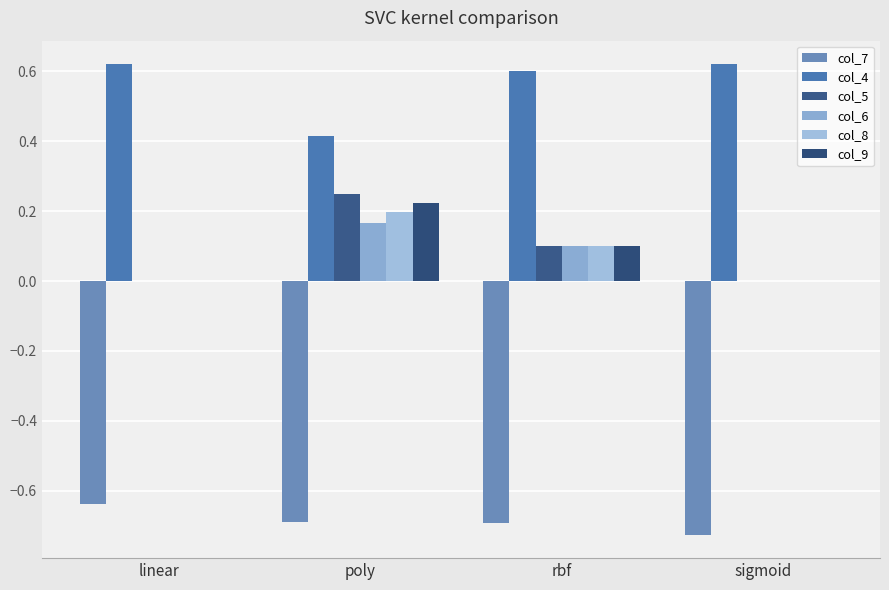

At which category is the sum across all series the highest?

poly